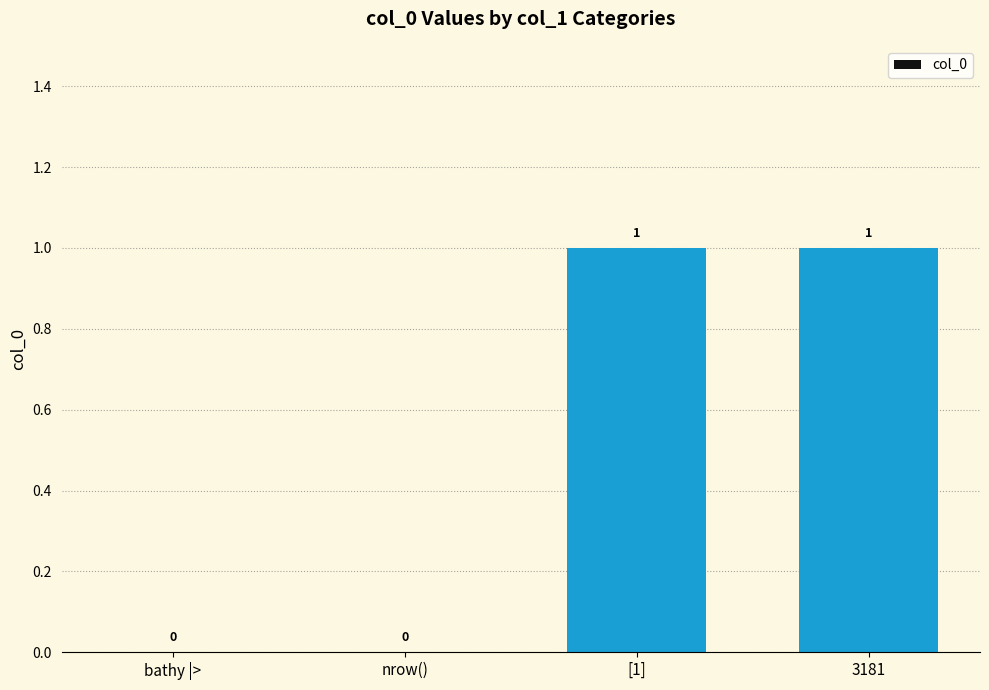

Is it true that the value at 3181 is 1?

True